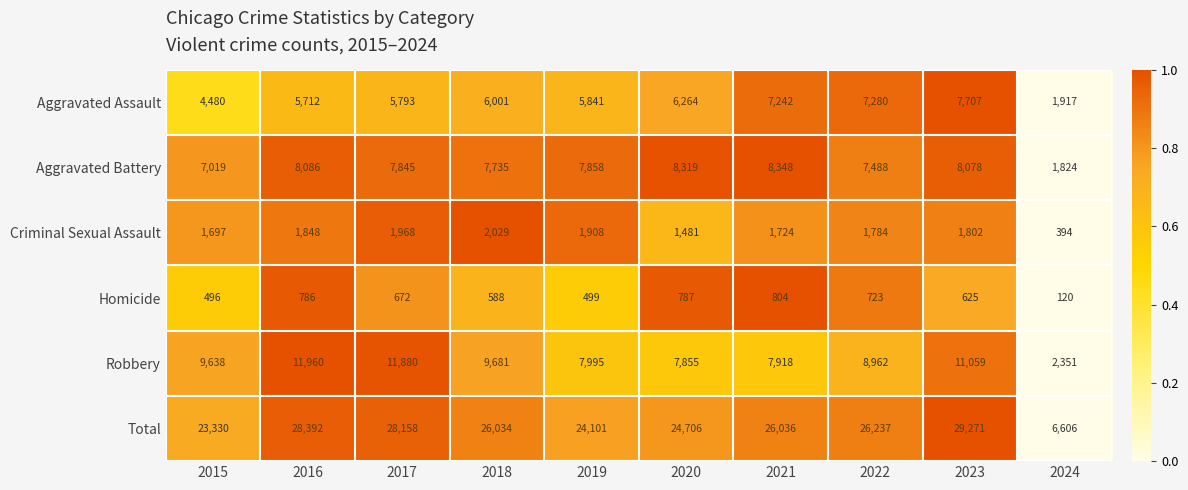

The Criminal Sexual Assault series shows 2657 at 2017. True or false?

False